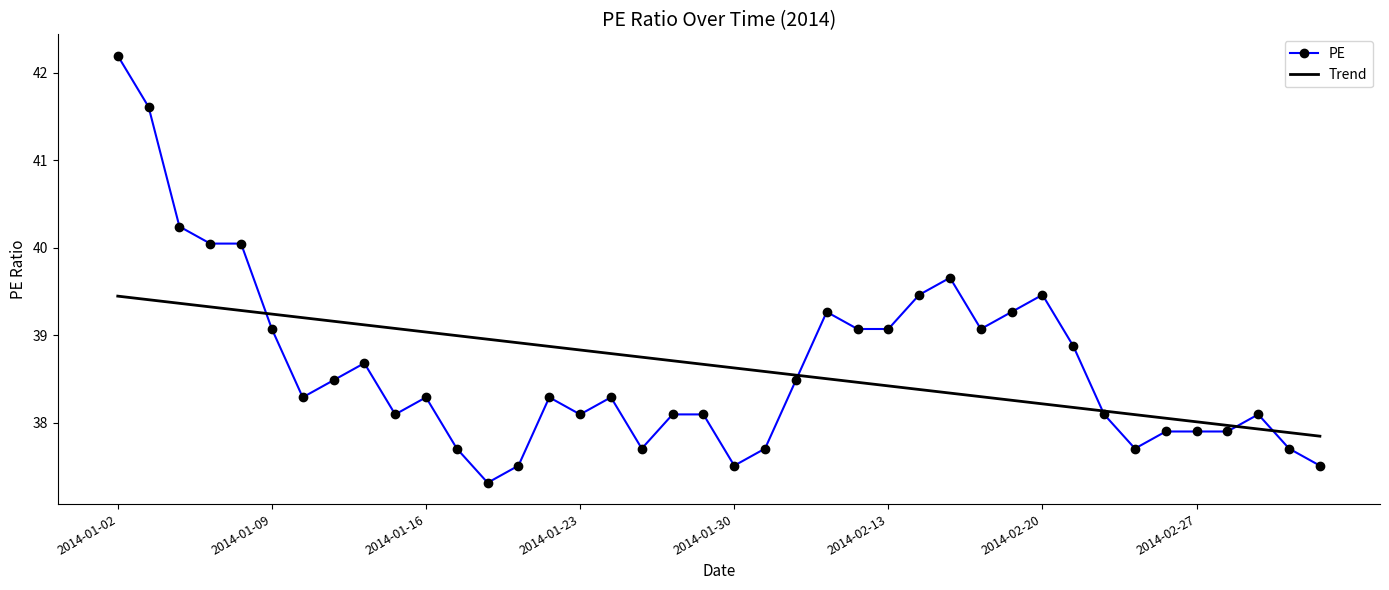

List the series in order of their peak value, lowest first.

Trend, PE